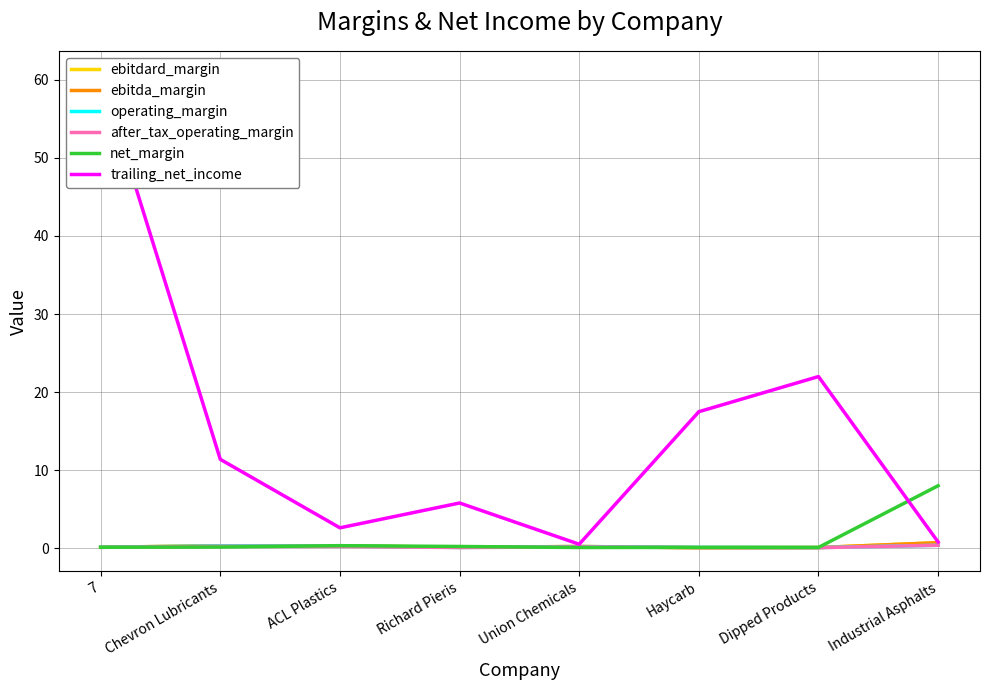

What is the minimum value for ebitda_margin?

0.1